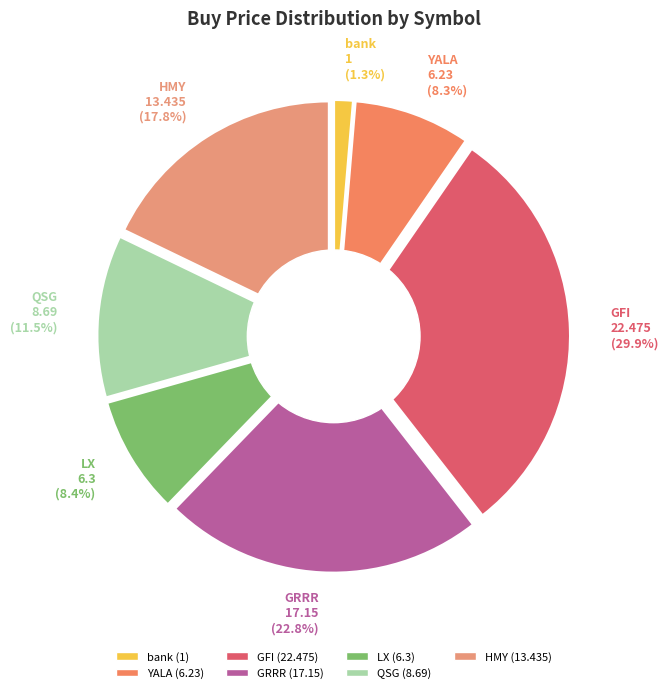

Rank the categories by value from lowest to highest.

bank, YALA, LX, QSG, HMY, GRRR, GFI